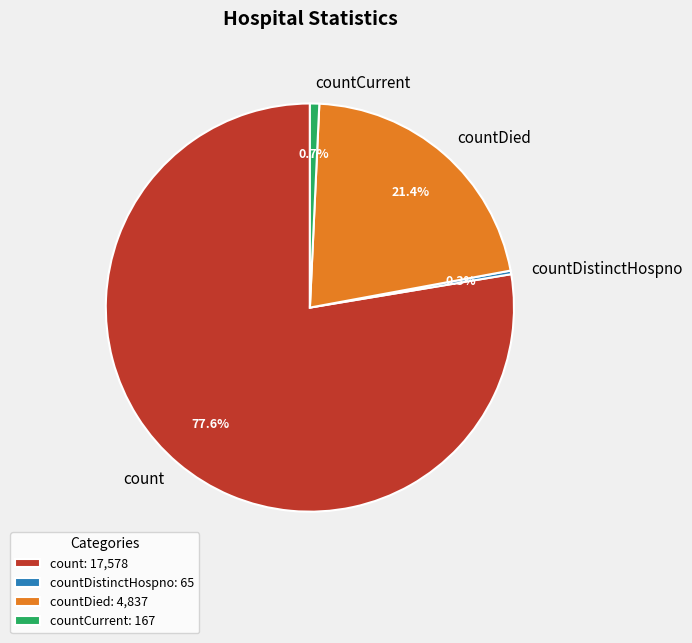

How many slices are in this pie chart?

4